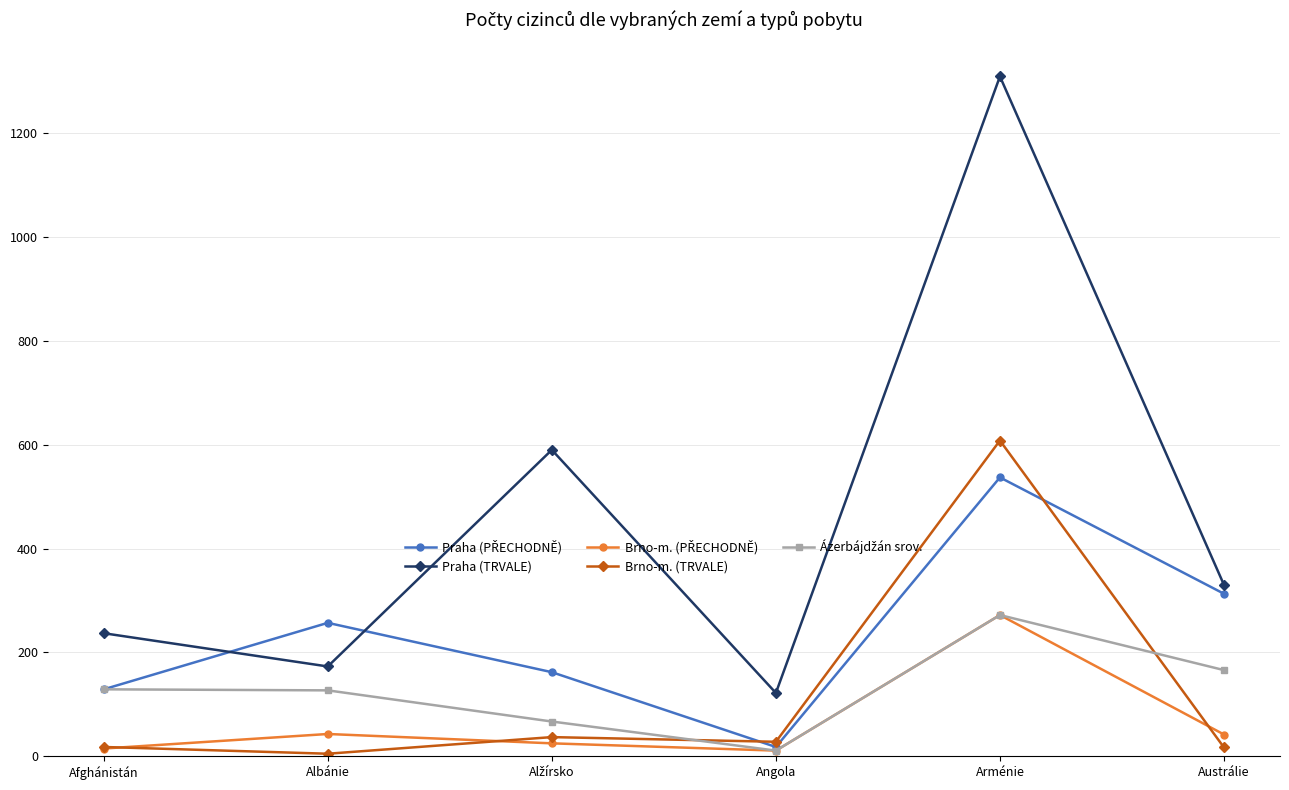

True or false: Praha (TRVALE) and Brno-m. (TRVALE) intersect in this chart.

False